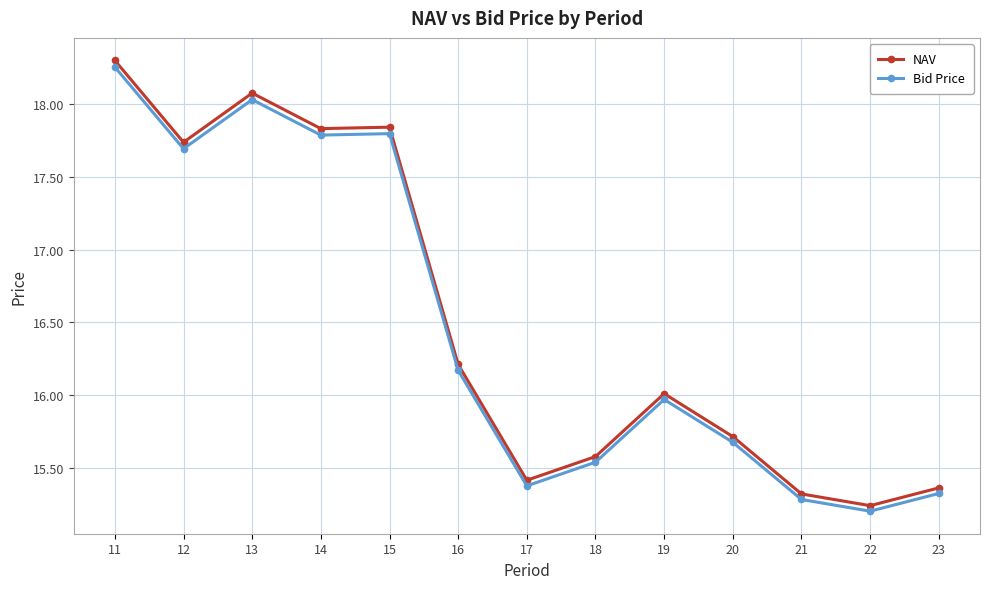

Rank the series at 14 from lowest to highest value.

Bid Price, NAV